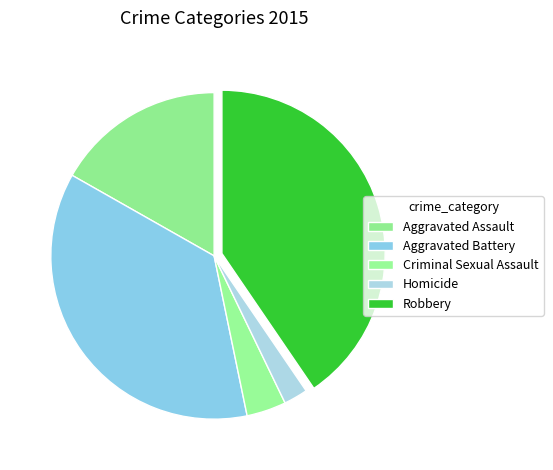

Rank the categories by value from highest to lowest.

Robbery, Aggravated Battery, Aggravated Assault, Criminal Sexual Assault, Homicide